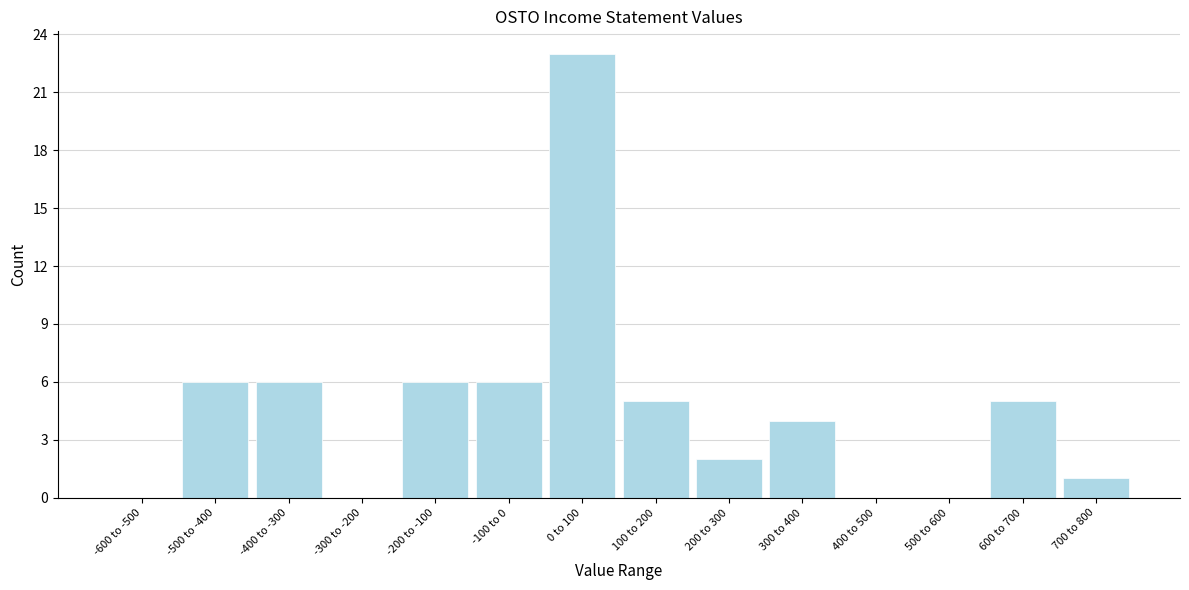

Reading left to right, extract all data points from this chart.

-600 to -500=0	-500 to -400=6	-400 to -300=6	-300 to -200=0	-200 to -100=6	-100 to 0=6	0 to 100=23	100 to 200=5	200 to 300=2	300 to 400=4	400 to 500=0	500 to 600=0	600 to 700=5	700 to 800=1